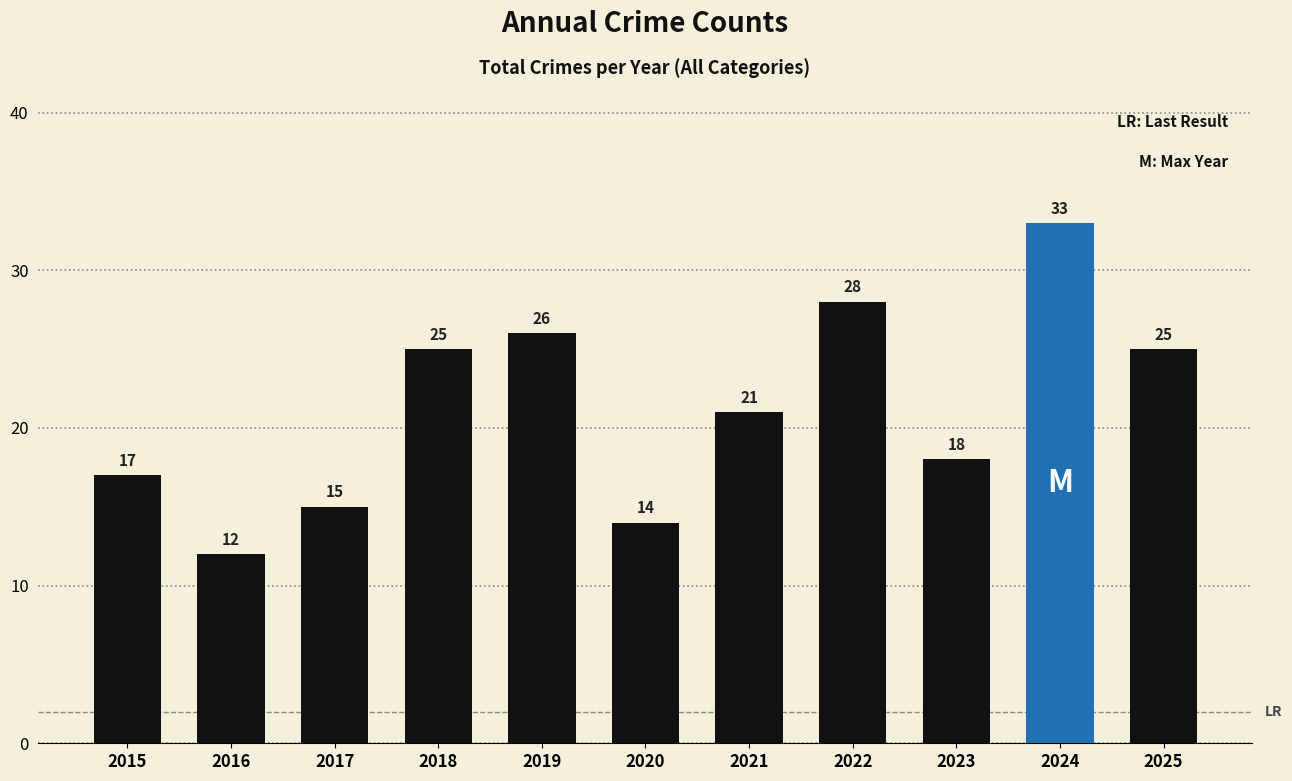

Which label corresponds to the smallest value in the chart?

2016